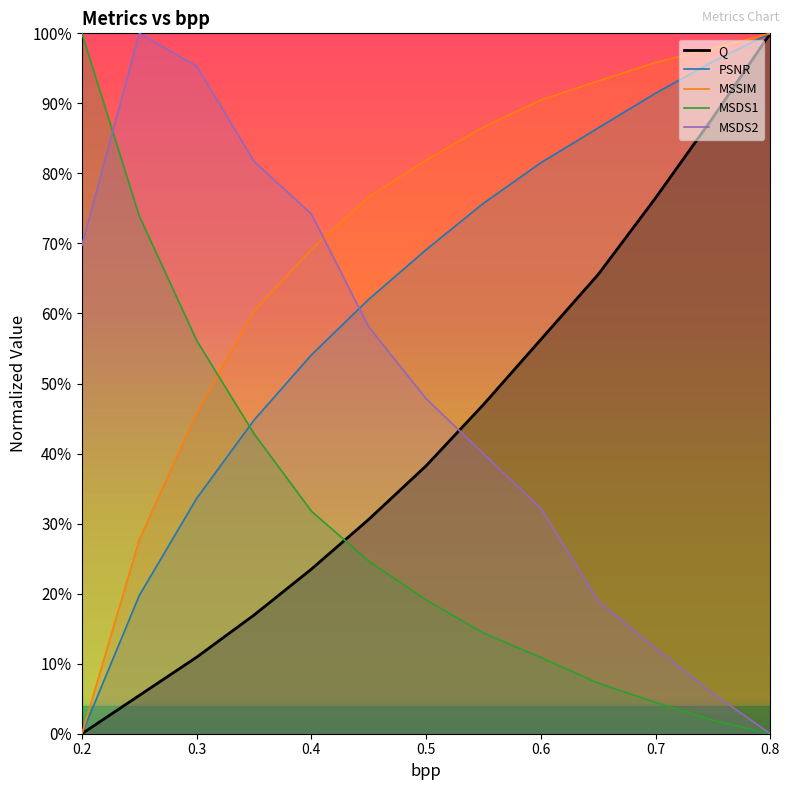

What is the total value across all series at 0.8?

3.0